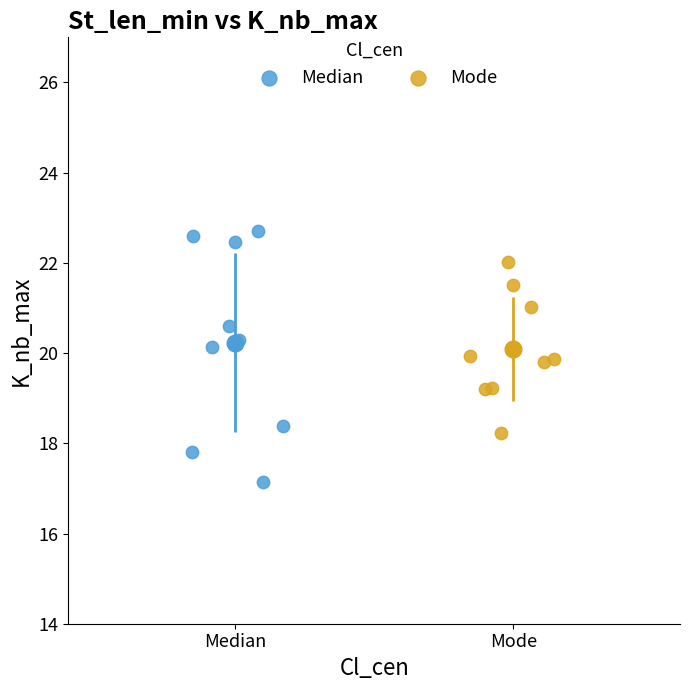

Which series contains the highest Y value?

Median